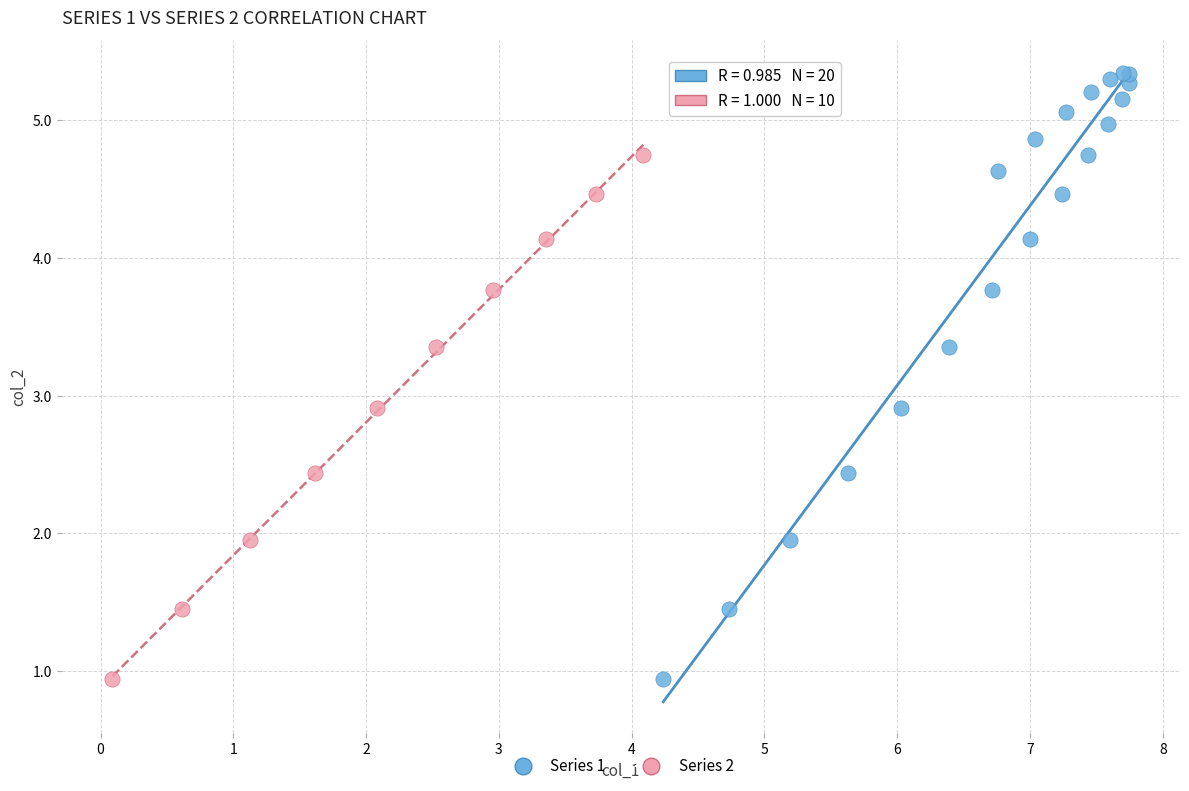

Which series contains the highest Y value?

Series 1